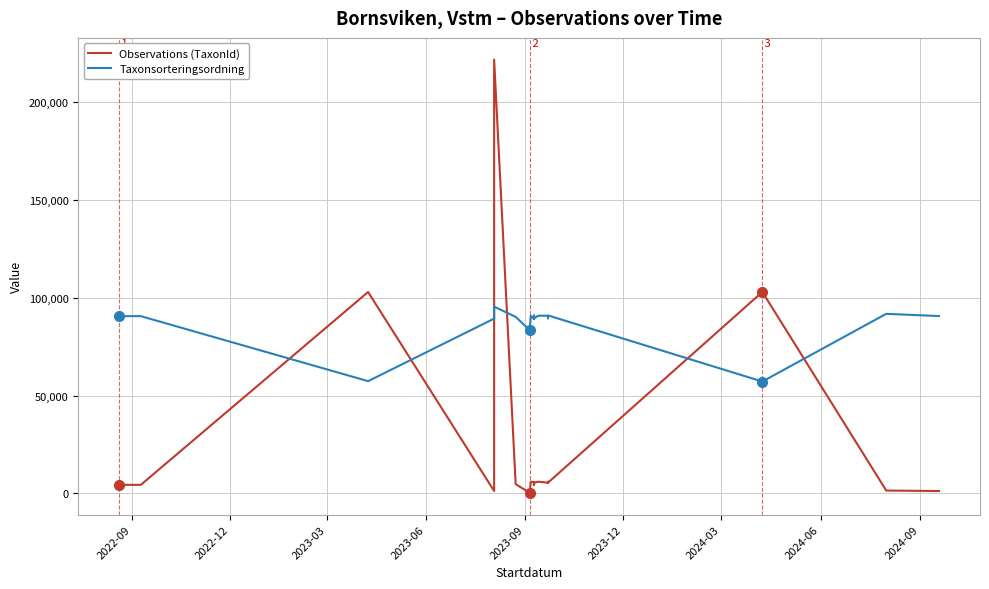

What is the average value of the Taxonsorteringsordning series?

87950